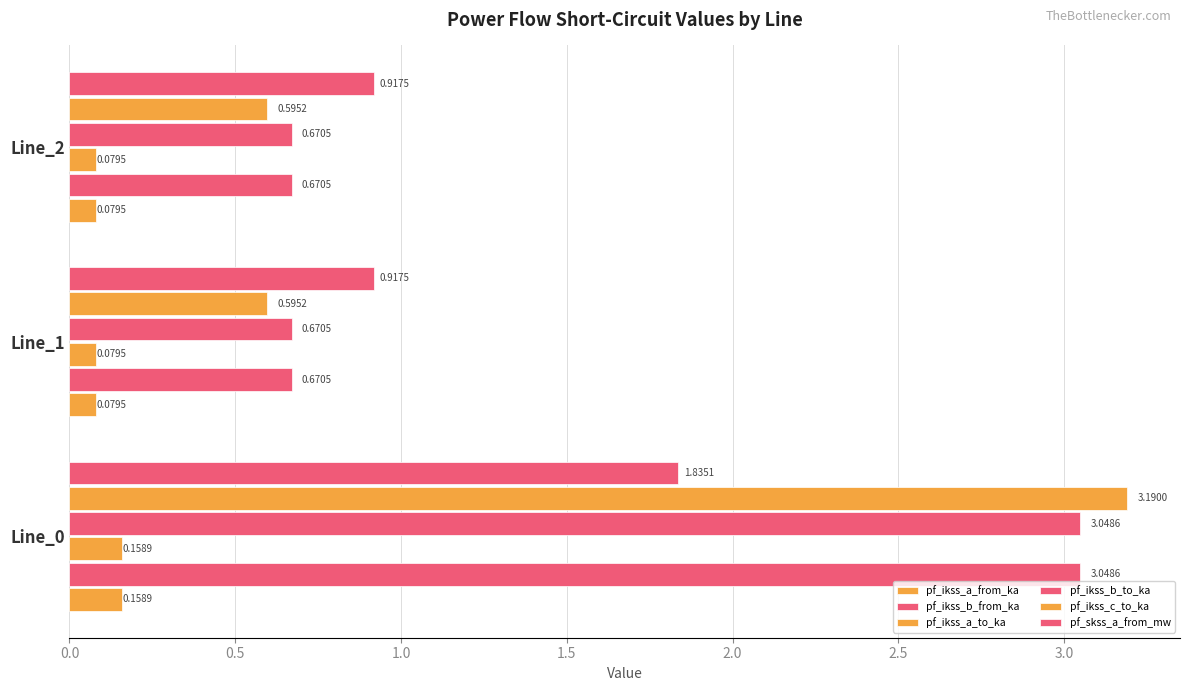

What is the difference between the maximum and minimum values in the pf_ikss_c_to_ka series?

2.6